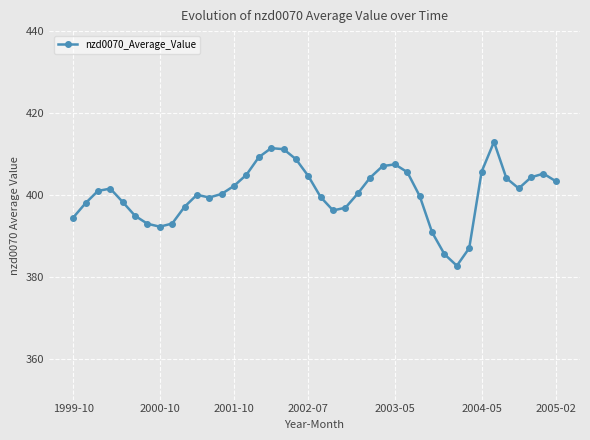

What is the value of the 6th point from the left?

394.9